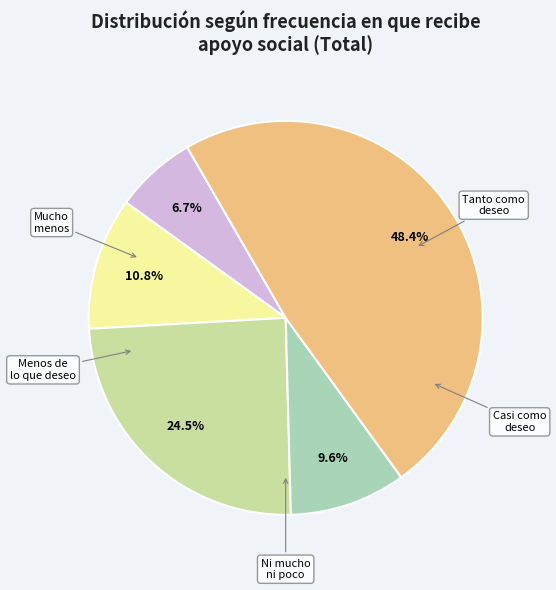

Is there any slice that represents more than half of the pie?

No